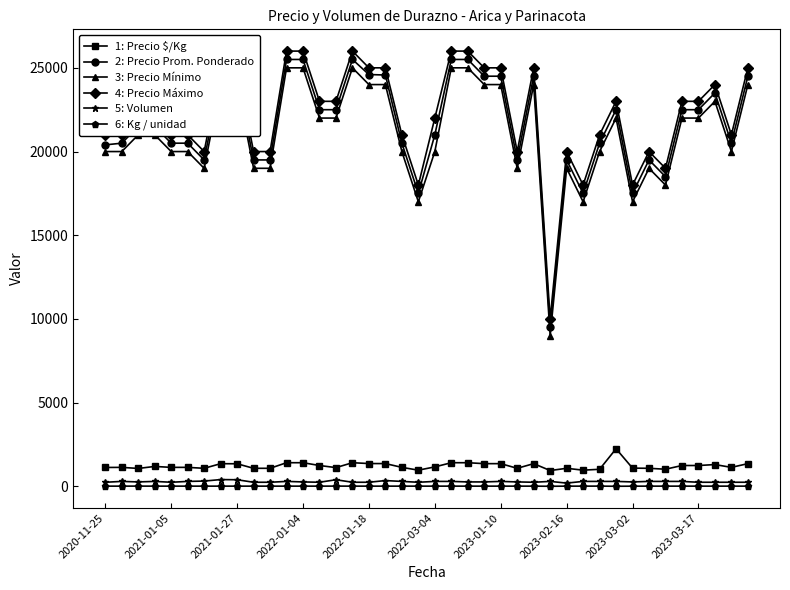

True or false: 2: Precio Prom. Ponderado and 1: Precio $/Kg intersect in this chart.

False